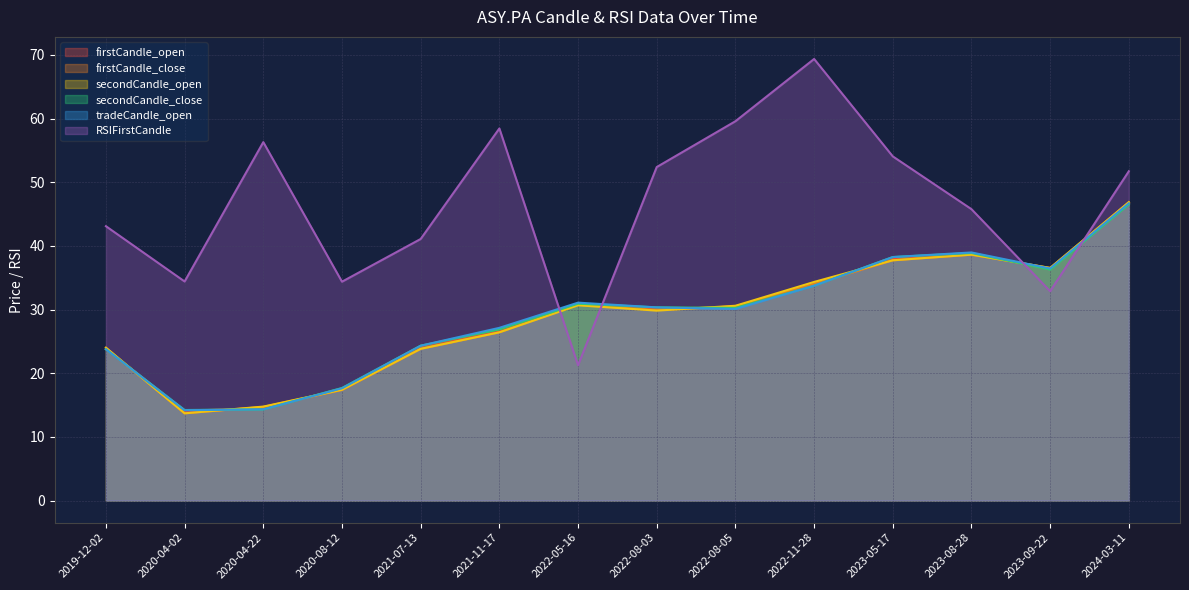

What is the minimum value shown in the chart?

13.7